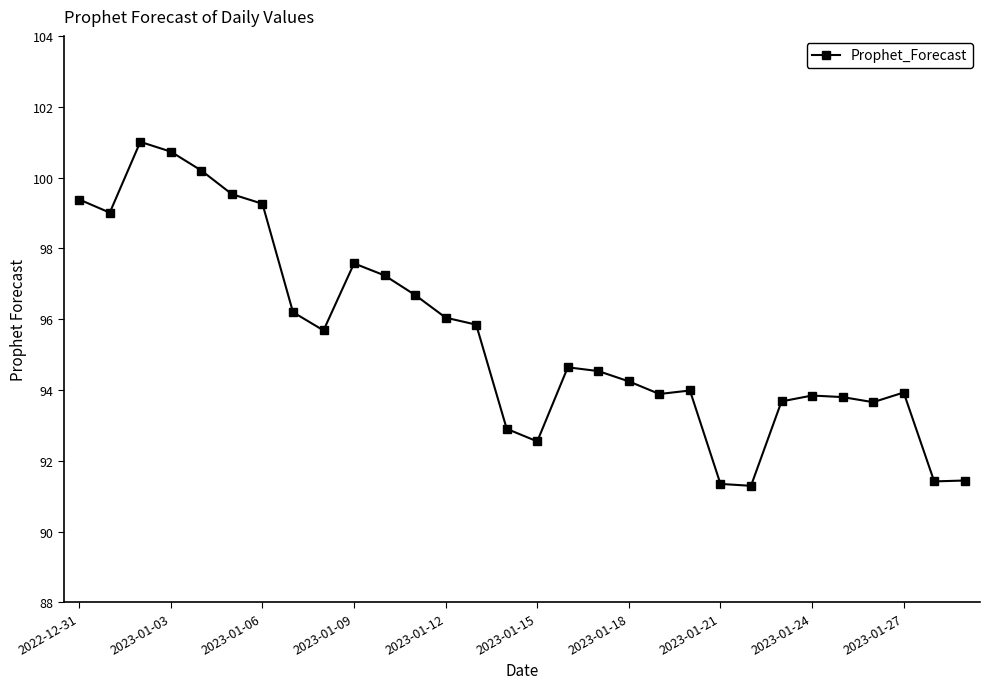

What is the value of the 11th point from the left?

97.2